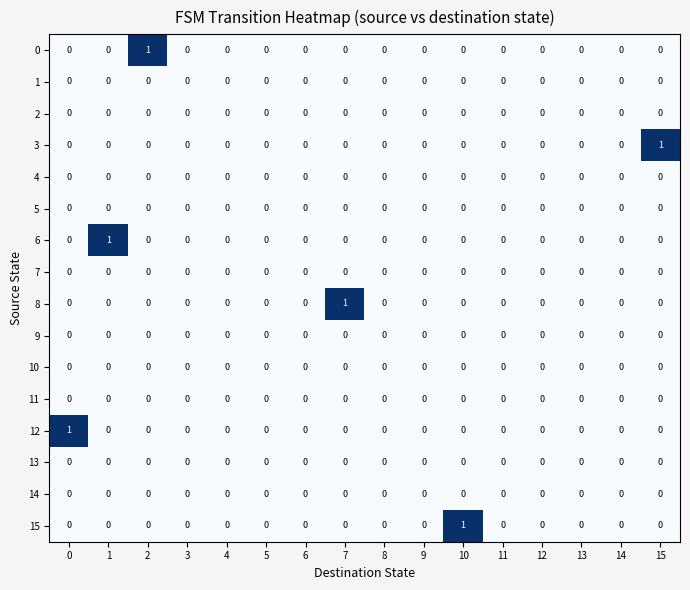

How many categories are shown in the chart?

16